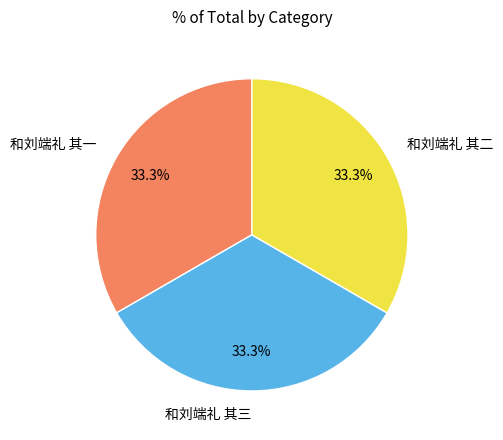

To the nearest percent, what is the combined percentage of 和刘端礼 其二 and 和刘端礼 其一?

67%